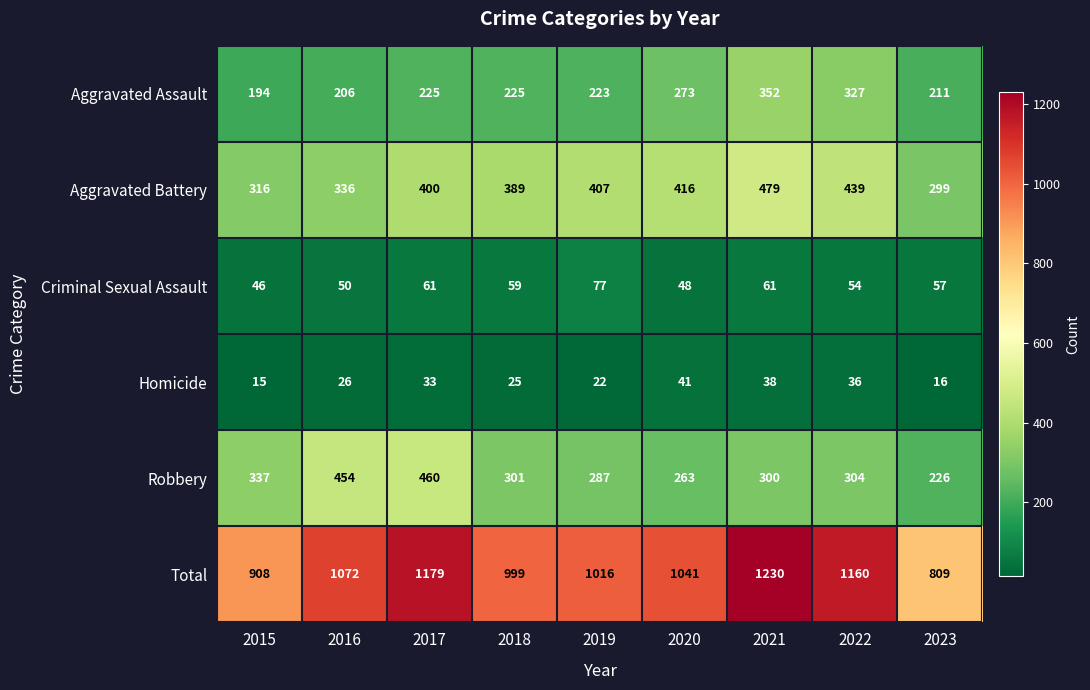

Which series changed the most between 2018 and 2020?

Aggravated Assault